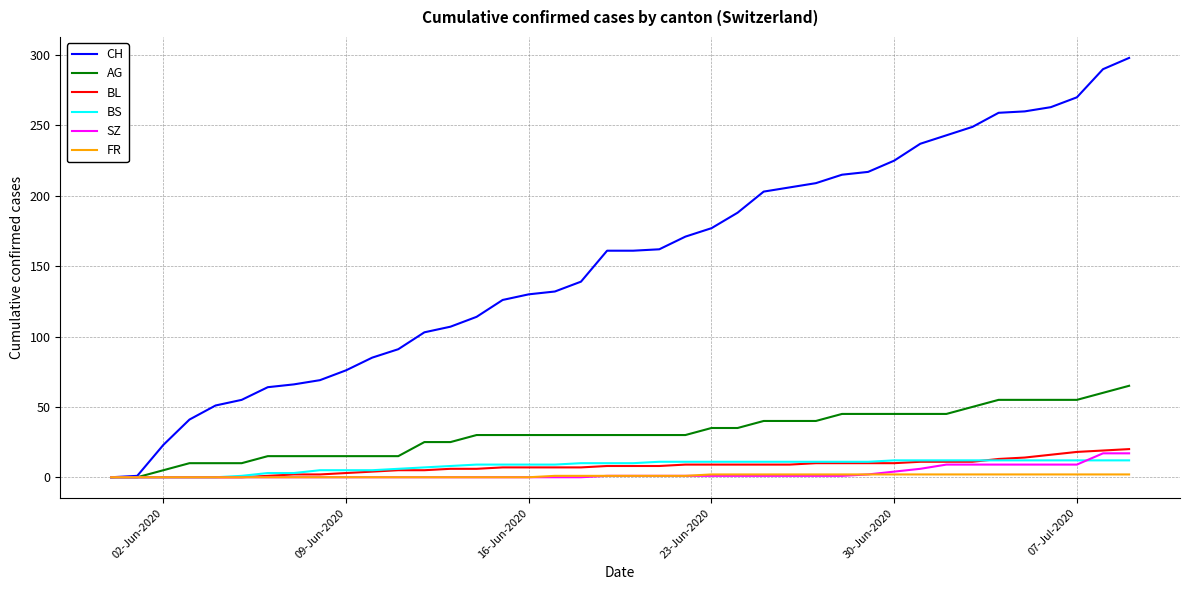

List the series in order of their peak value, lowest first.

FR, BS, SZ, BL, AG, CH